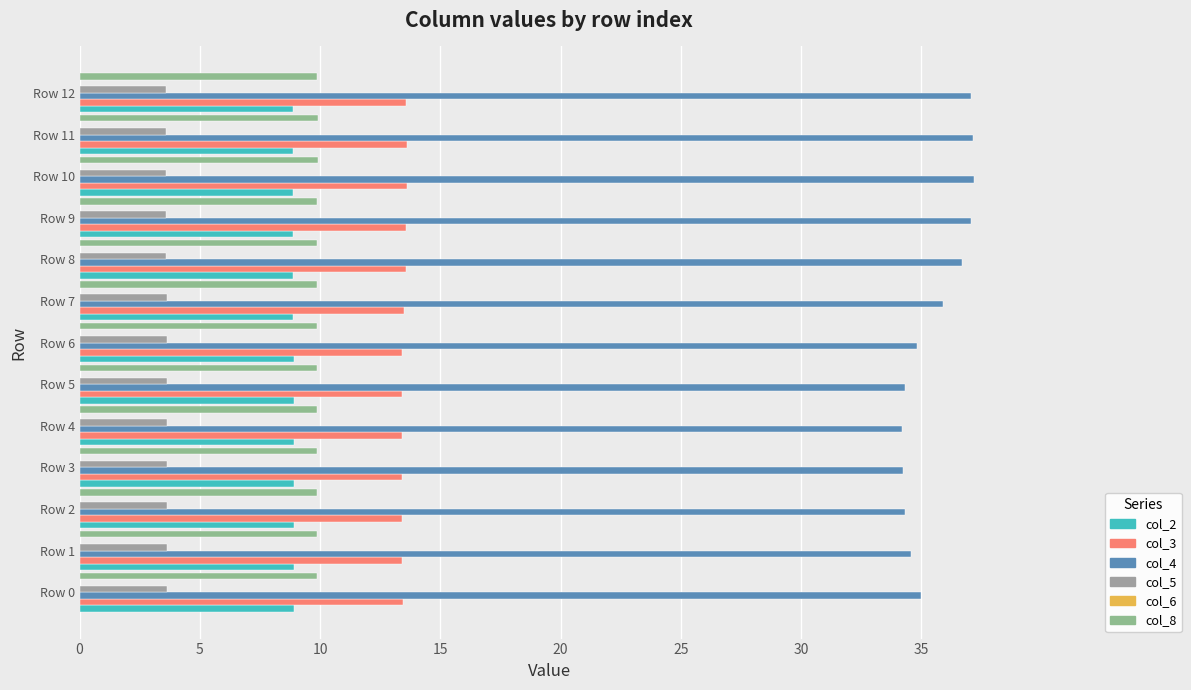

Count the number of categories in the chart.

13